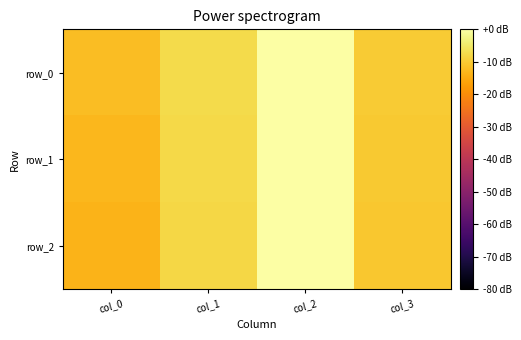

Between col_2 and col_3, which series saw the biggest shift?

row_2